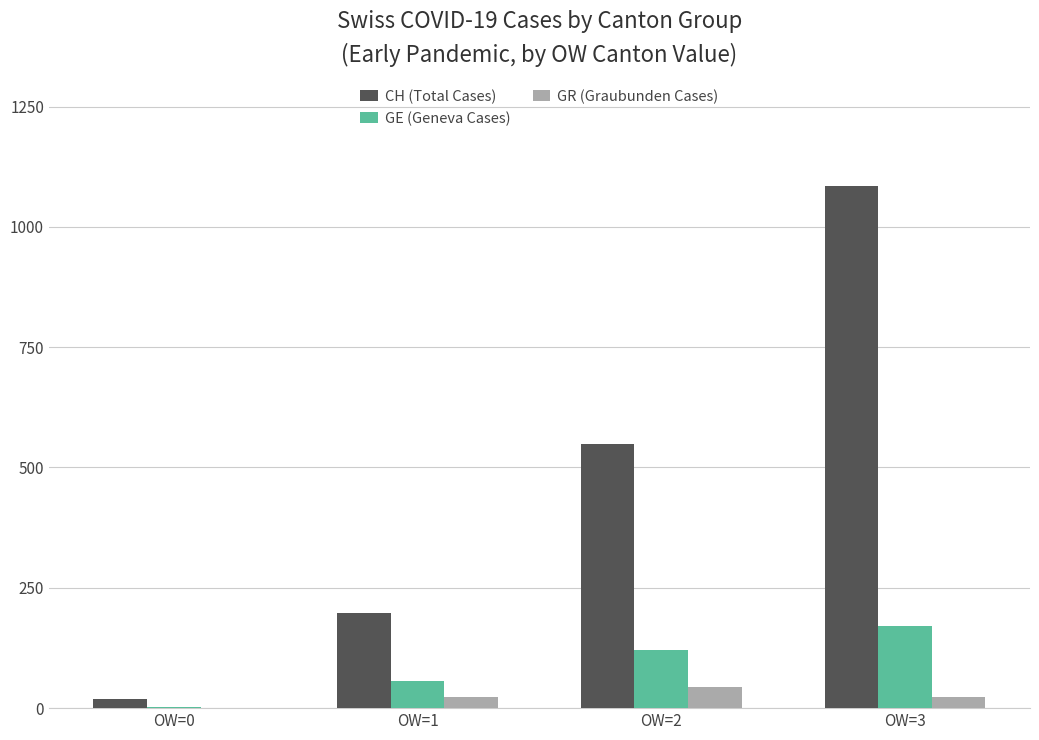

What is the total value across all series at OW=0?

23